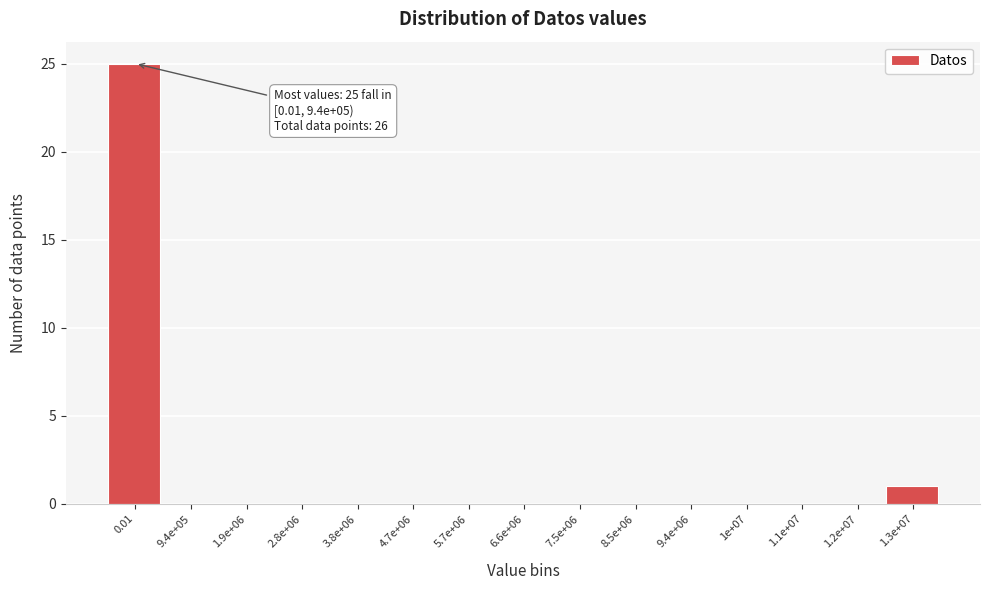

Reading right to left, extract all data points from this chart.

1.3e+07=1	1.2e+07=0	1.1e+07=0	1e+07=0	9.4e+06=0	8.5e+06=0	7.5e+06=0	6.6e+06=0	5.7e+06=0	4.7e+06=0	3.8e+06=0	2.8e+06=0	1.9e+06=0	9.4e+05=0	0.01=25